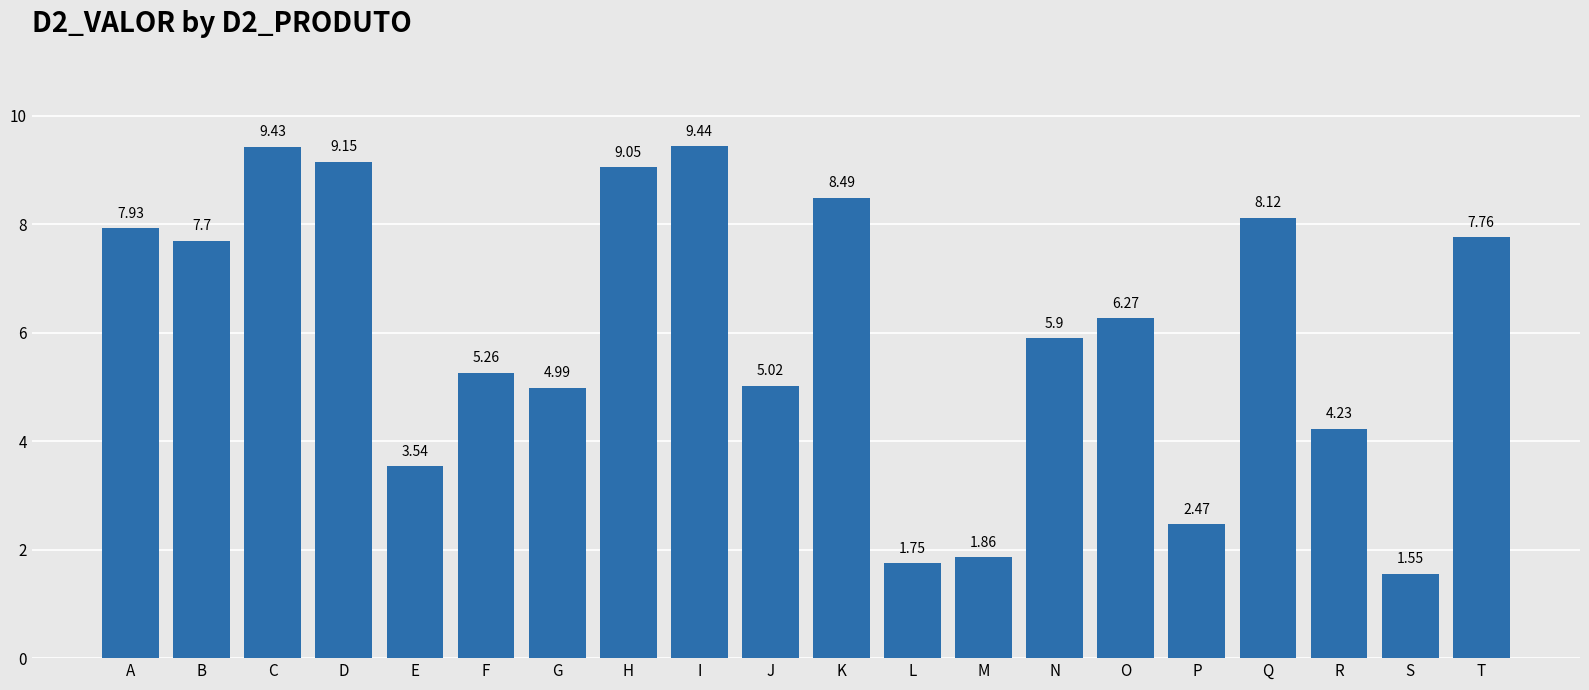

What is the ratio of the value at K to the value at B?

1.1